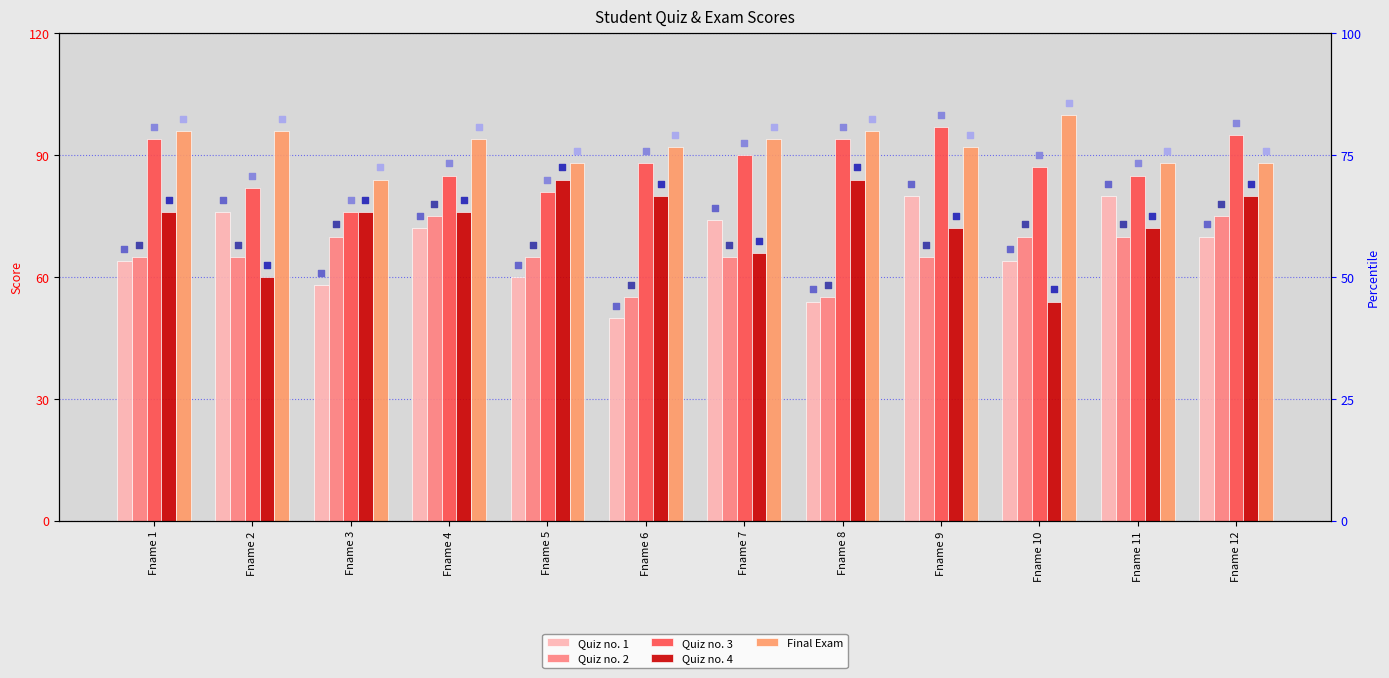

At which category is the sum across all series the highest?

Fname 12